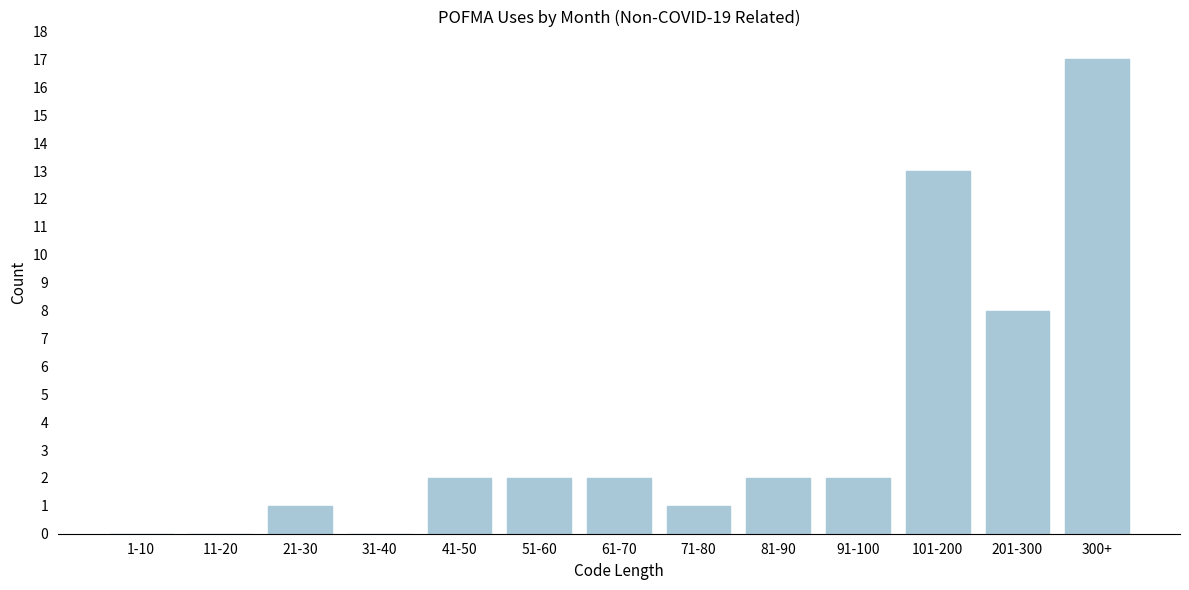

Reading left to right, extract all data points from this chart.

1-10=0	11-20=0	21-30=1	31-40=0	41-50=2	51-60=2	61-70=2	71-80=1	81-90=2	91-100=2	101-200=13	201-300=8	300+=17